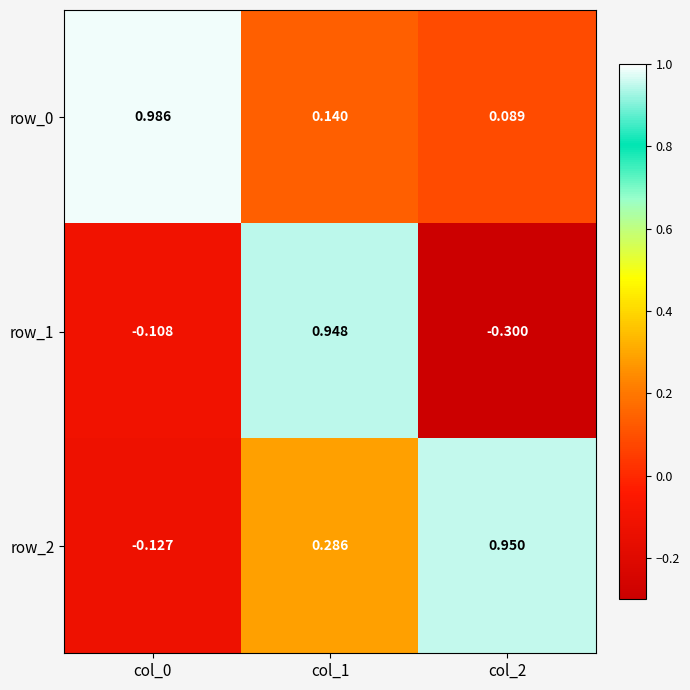

Is it true that row_1 equals 1.3 at col_1?

False